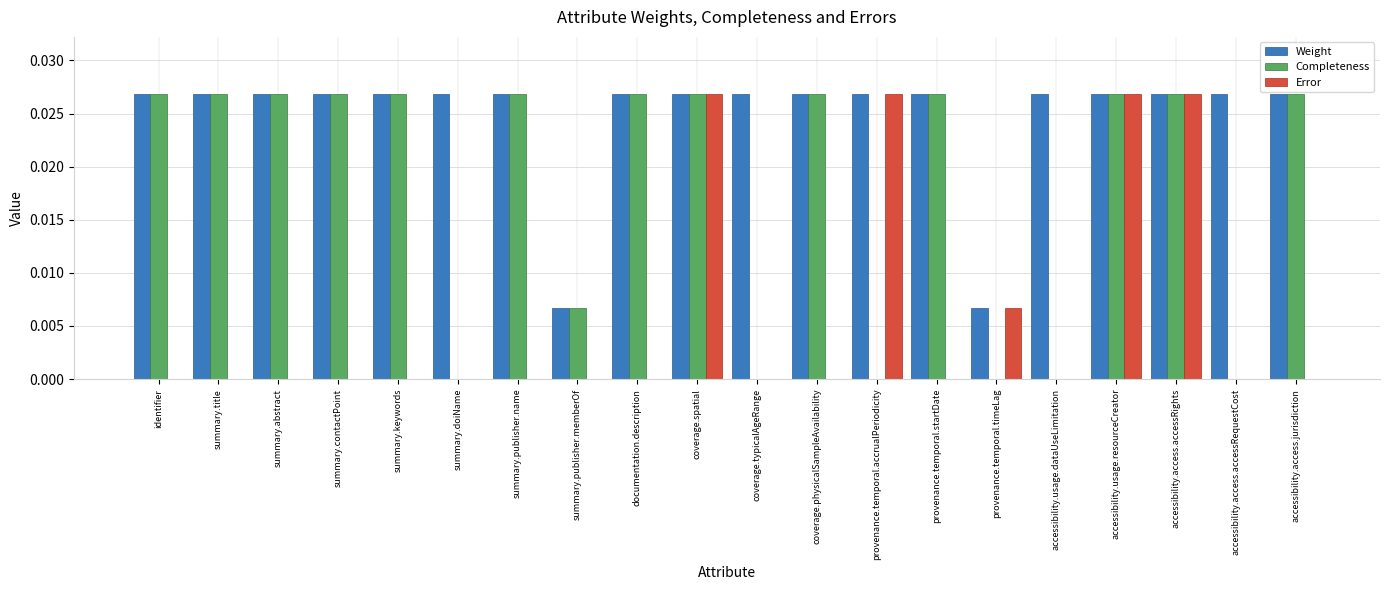

The Completeness series shows 0.0 at provenance.temporal.startDate. True or false?

True